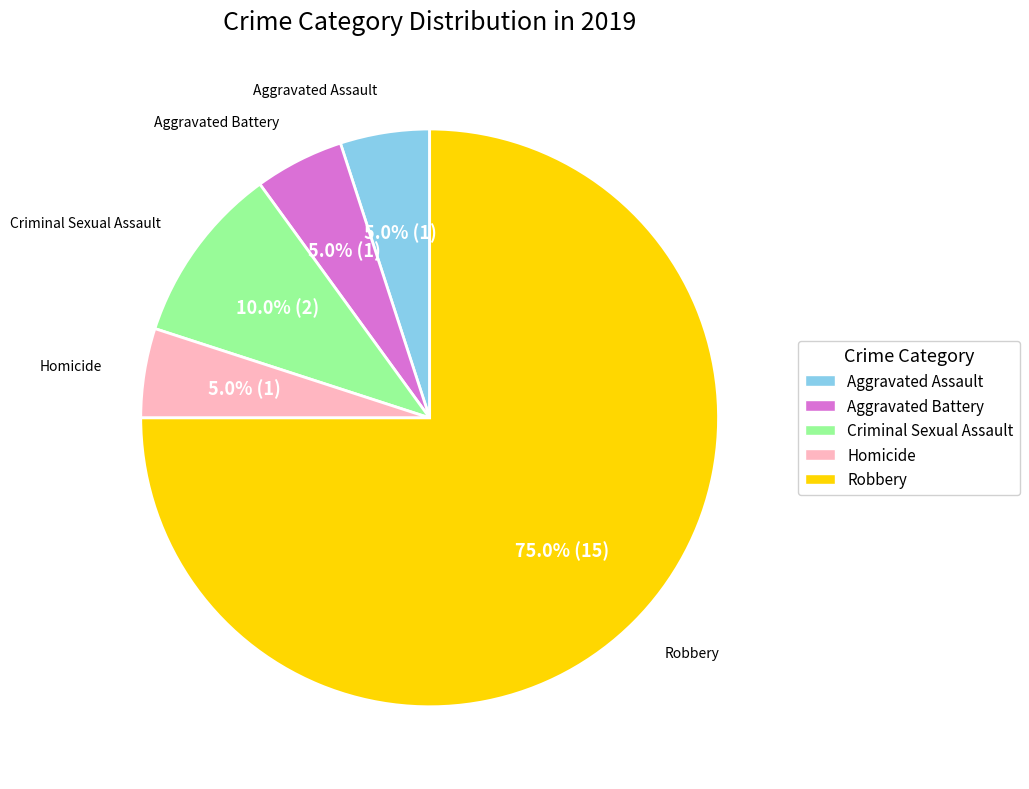

Is it true that Homicide is 1% of the pie?

False